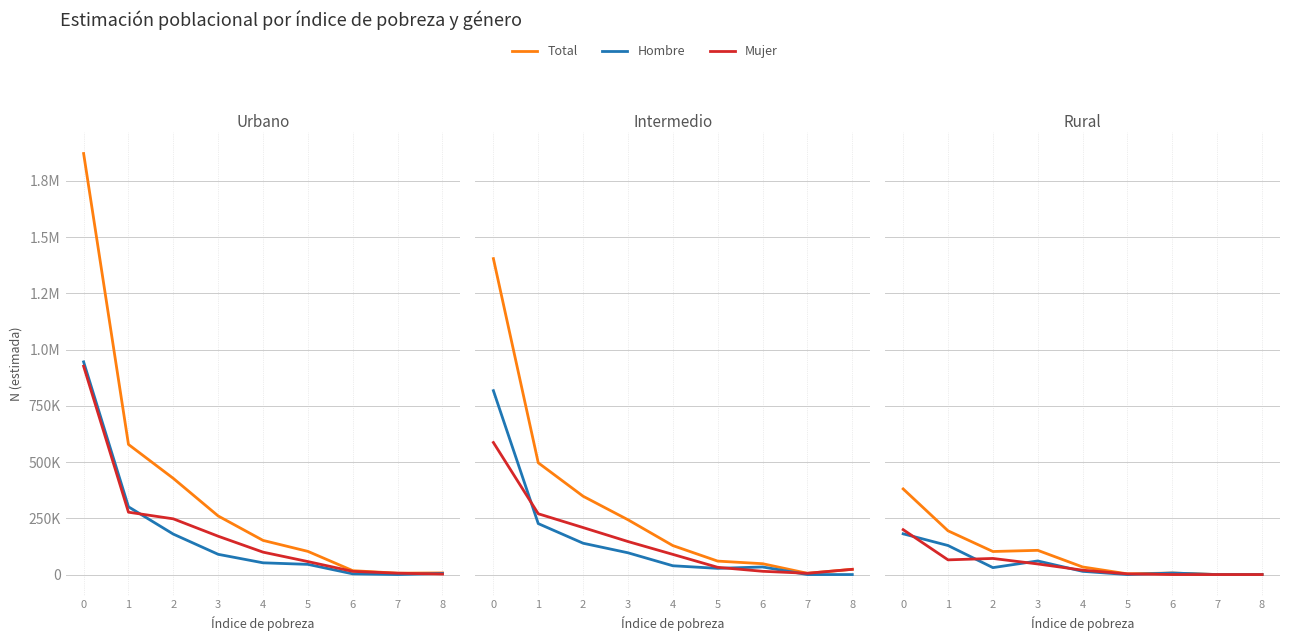

True or false: Mujer and Total cross at least once.

False